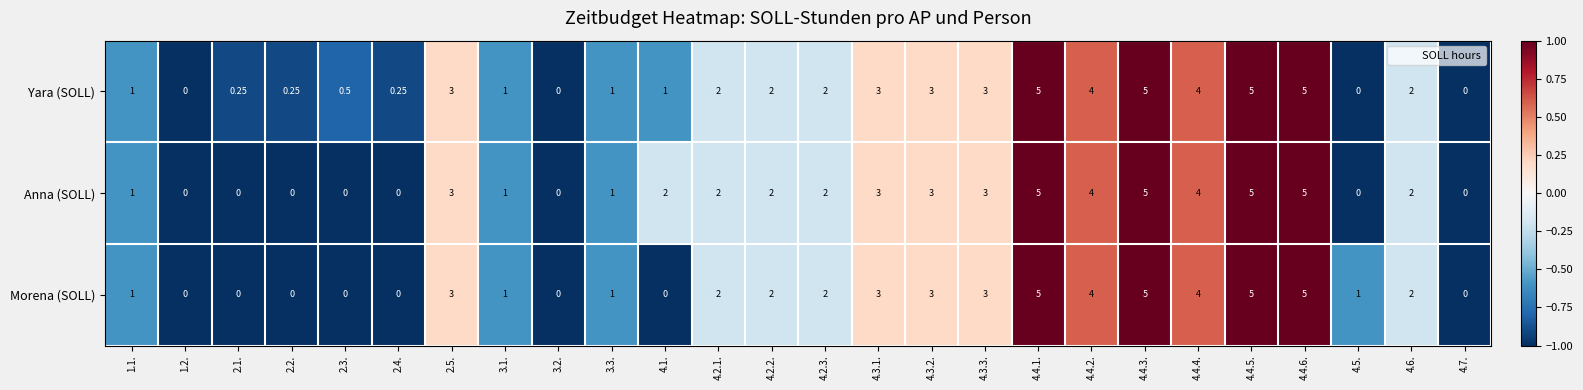

Is the value of Morena (SOLL) at 4.4.3. greater than the value of Anna (SOLL) at 1.2.?

Yes